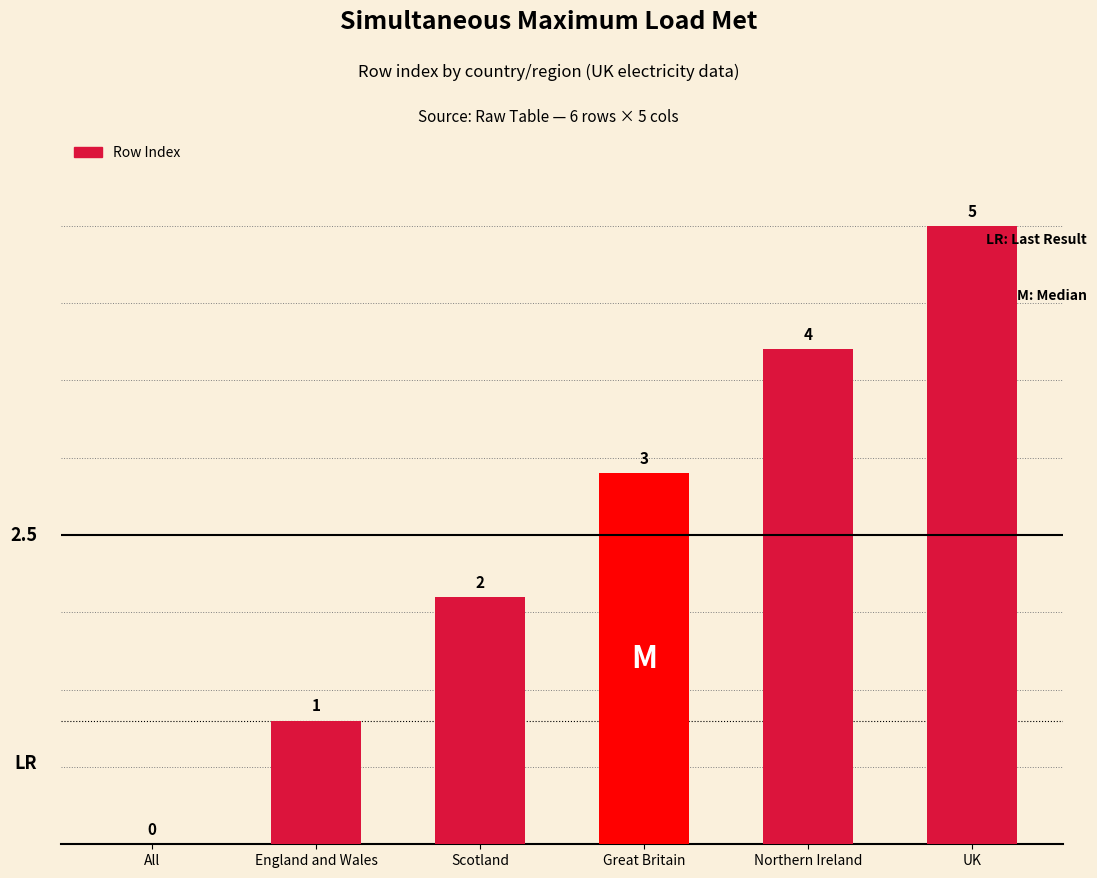

What is the greatest value displayed?

5